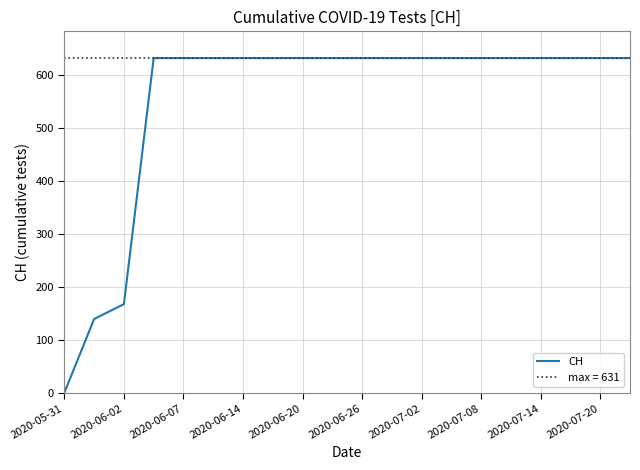

How many distinct data groups are displayed?

1